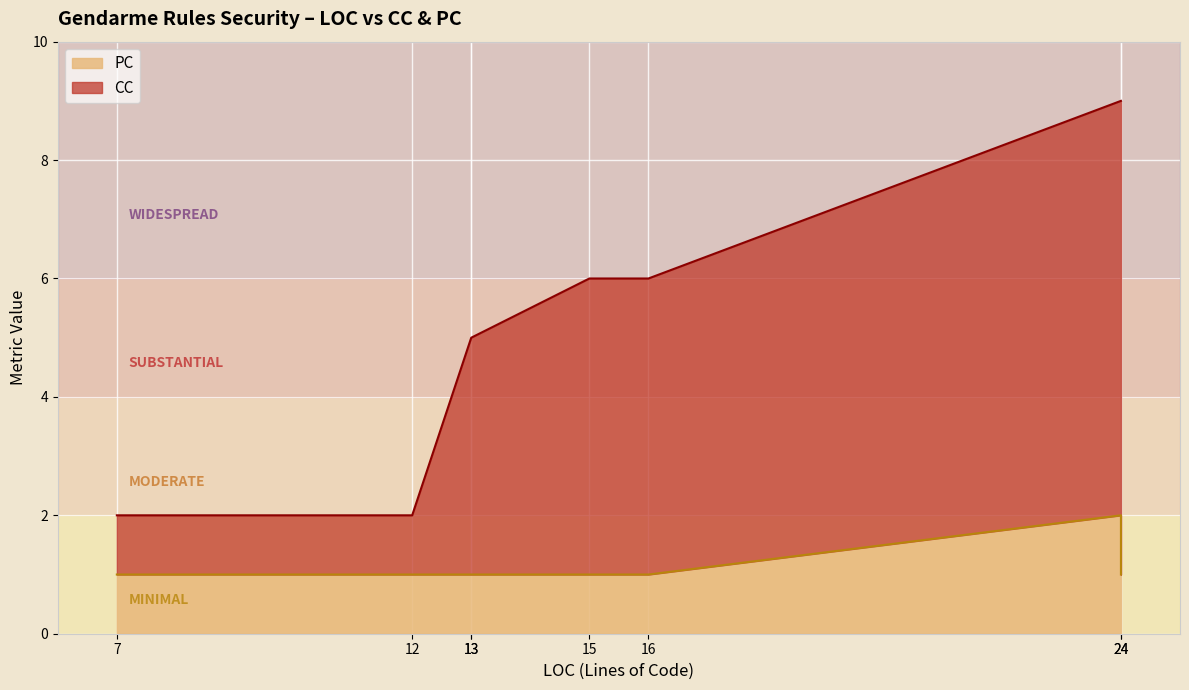

Which category has the lowest value in the CC series?

12